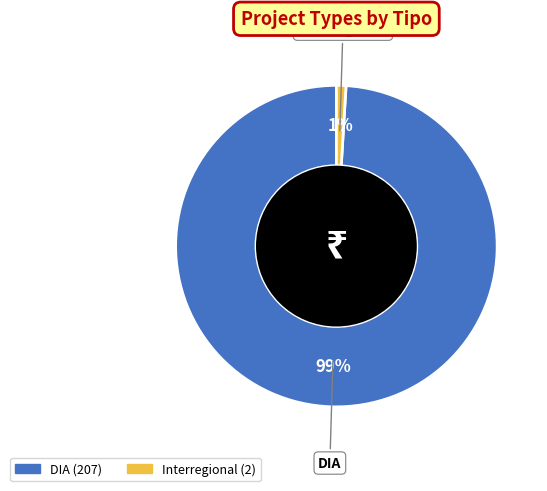

Combined, do Interregional and DIA account for over 50%?

Yes